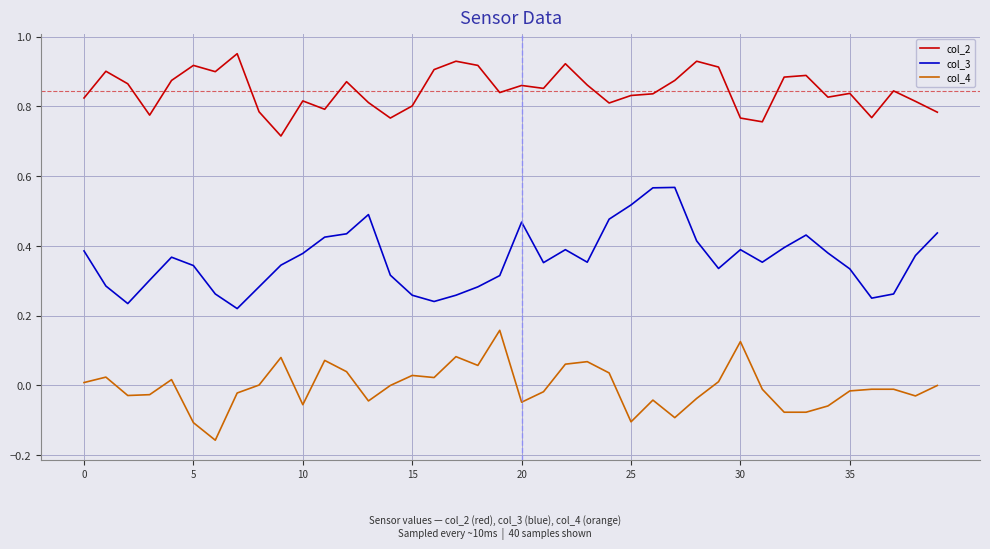

True or false: col_3 and col_2 intersect in this chart.

False